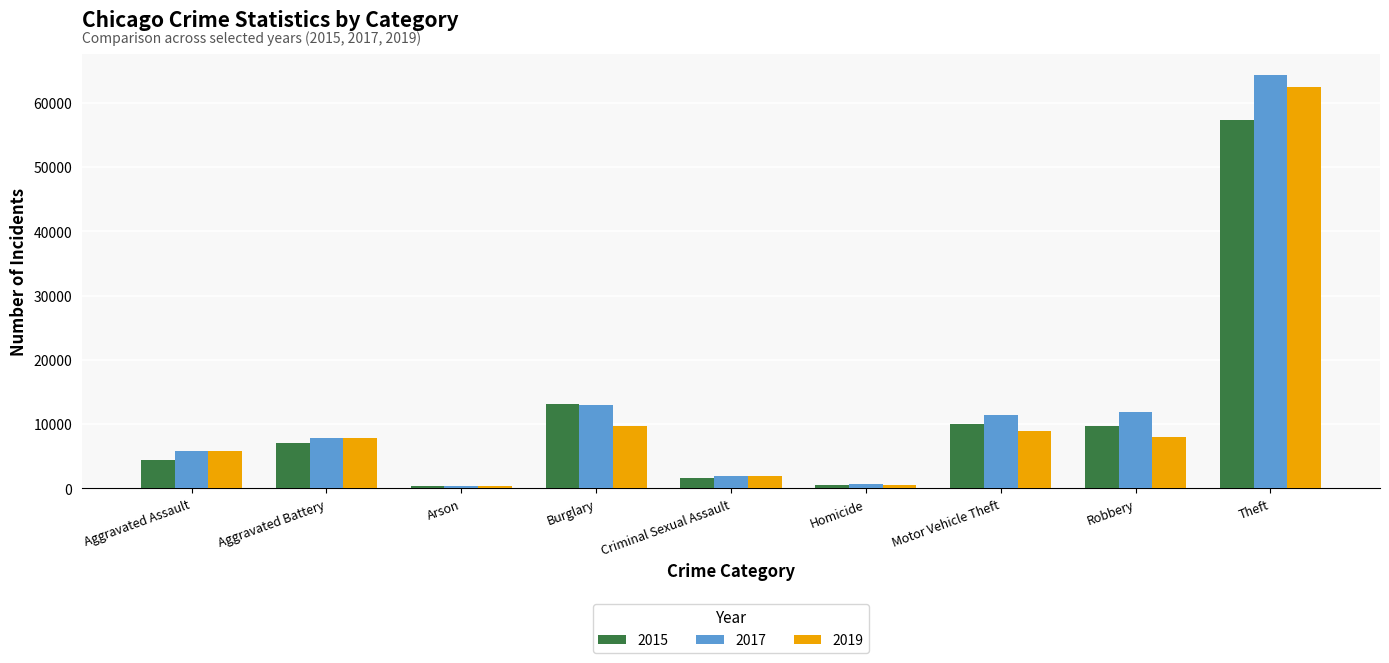

The value of 2017 at Theft is 115698. True or false?

False